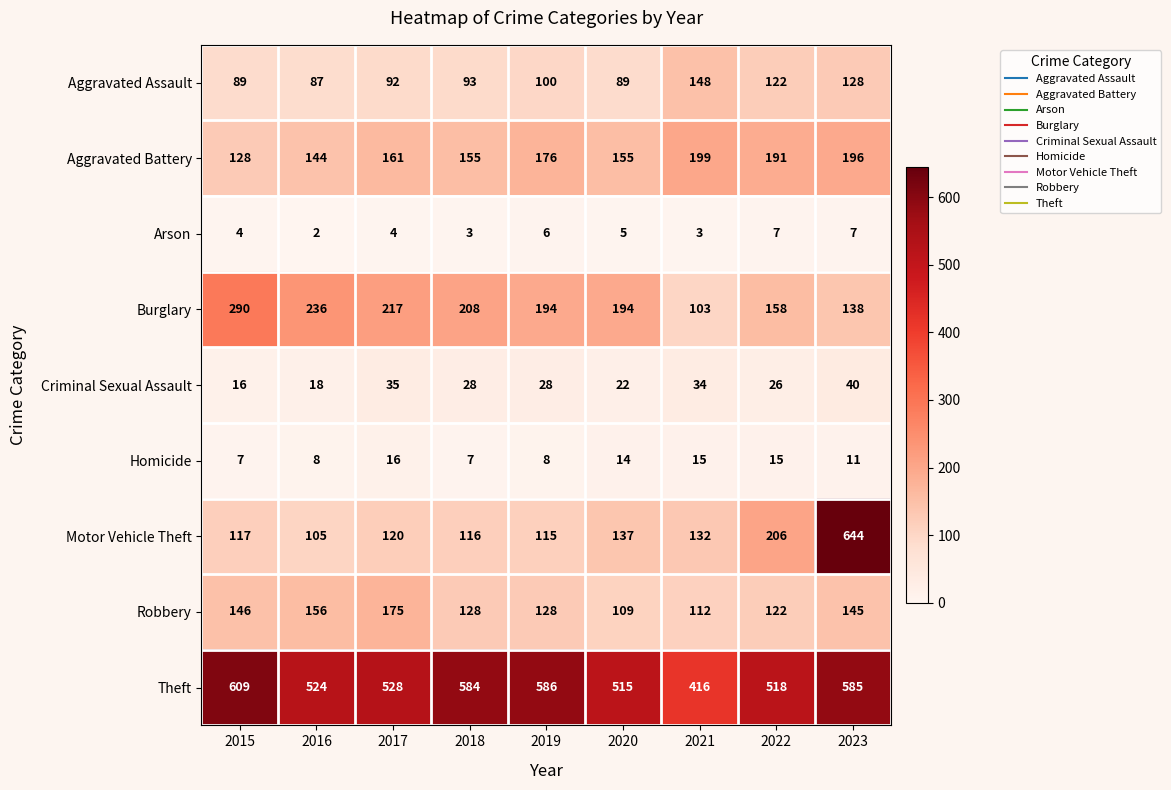

Which series has the largest total across all categories?

Theft